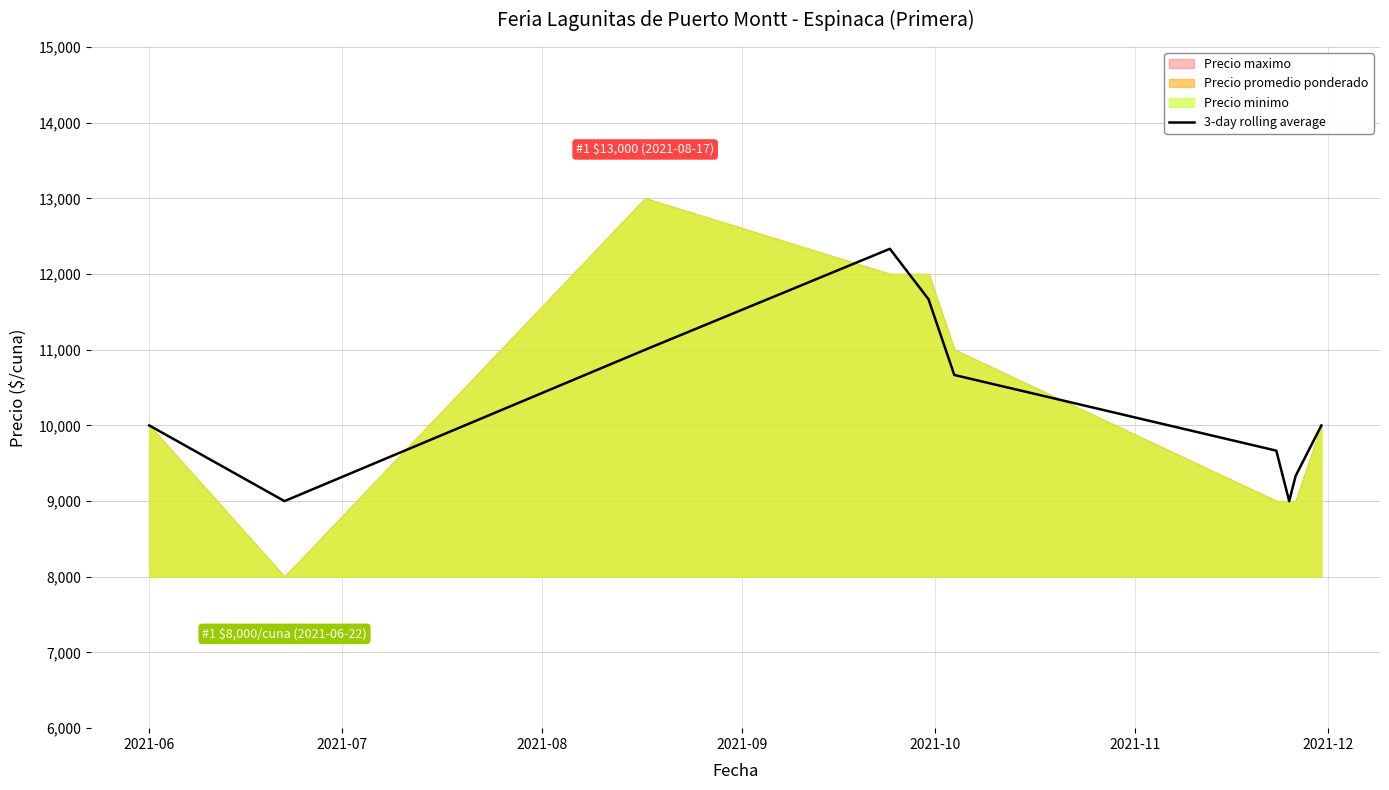

What is the lowest value of the 3-day rolling average series?

9000.0